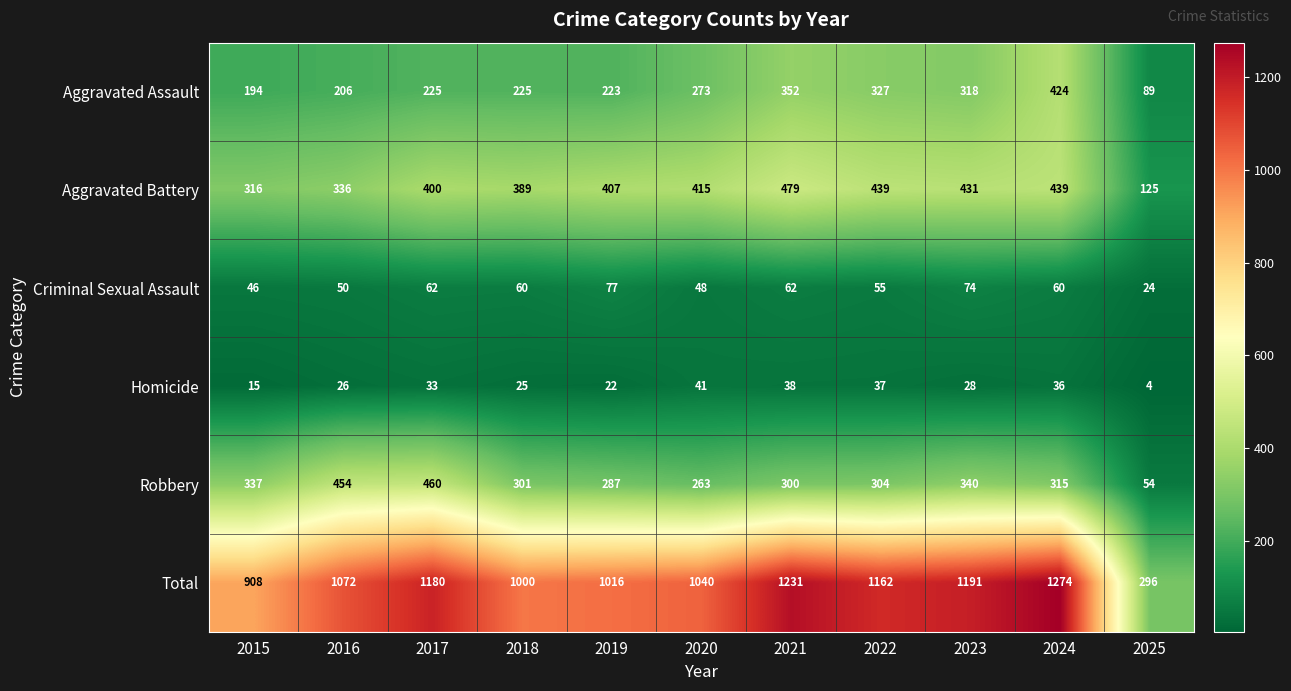

What value does the Aggravated Assault series have at 2022?

327